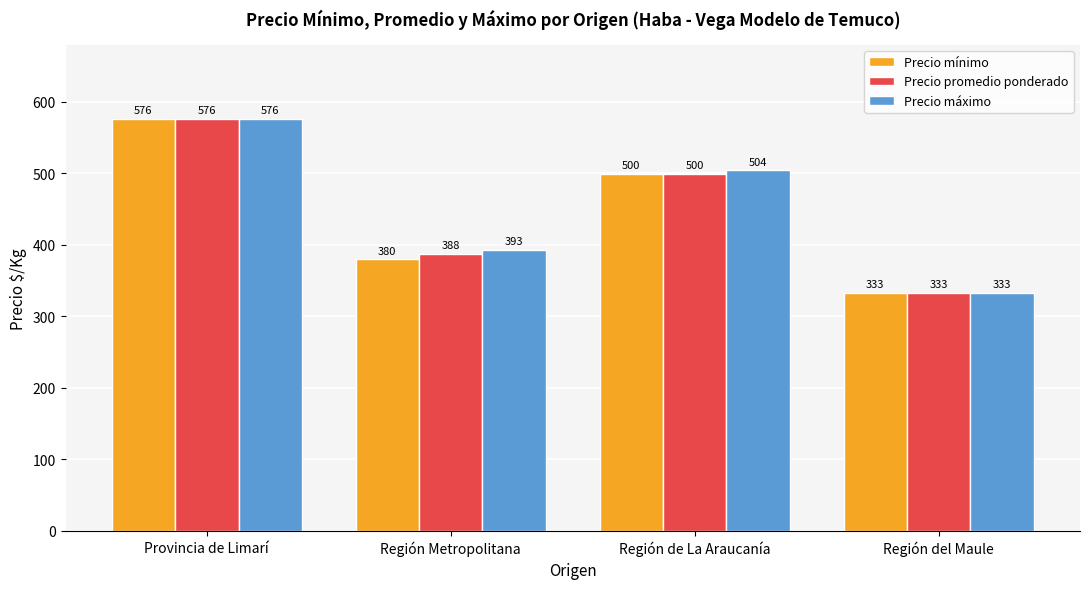

Between Provincia de Limarí and Región Metropolitana, which series saw the biggest shift?

Precio mínimo